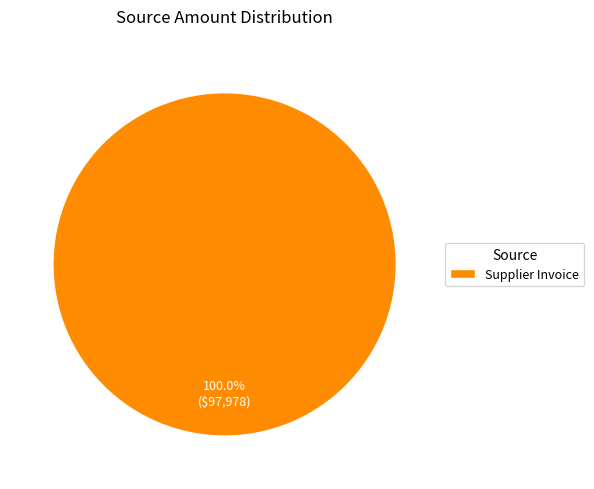

Rank the categories by value from highest to lowest.

Supplier Invoice